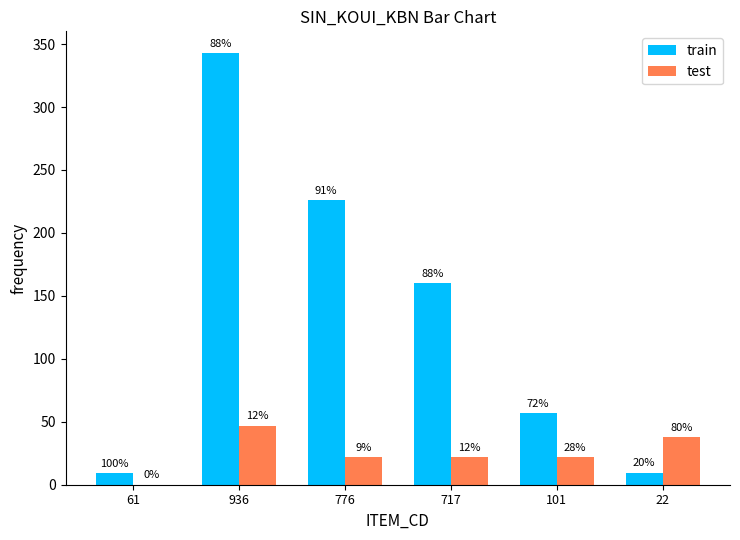

The test series shows 29.7 at 717. True or false?

False